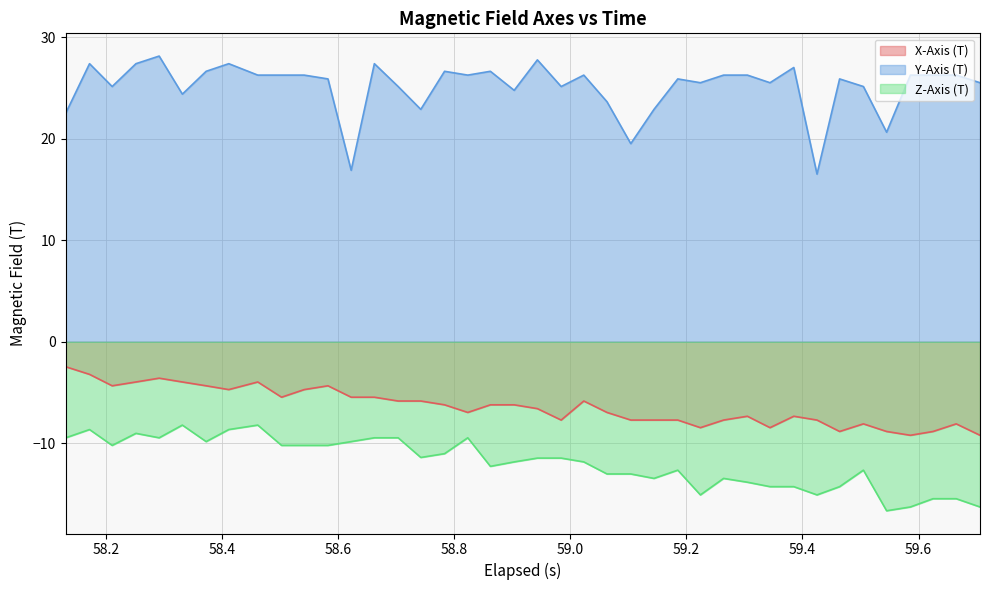

What is the minimum value shown in the chart?

-16.6